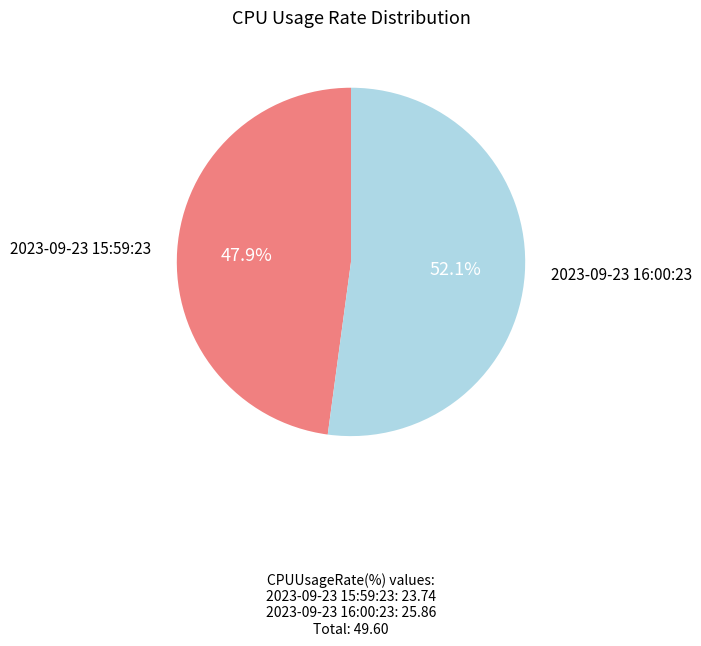

Is there any slice that represents more than half of the pie?

Yes